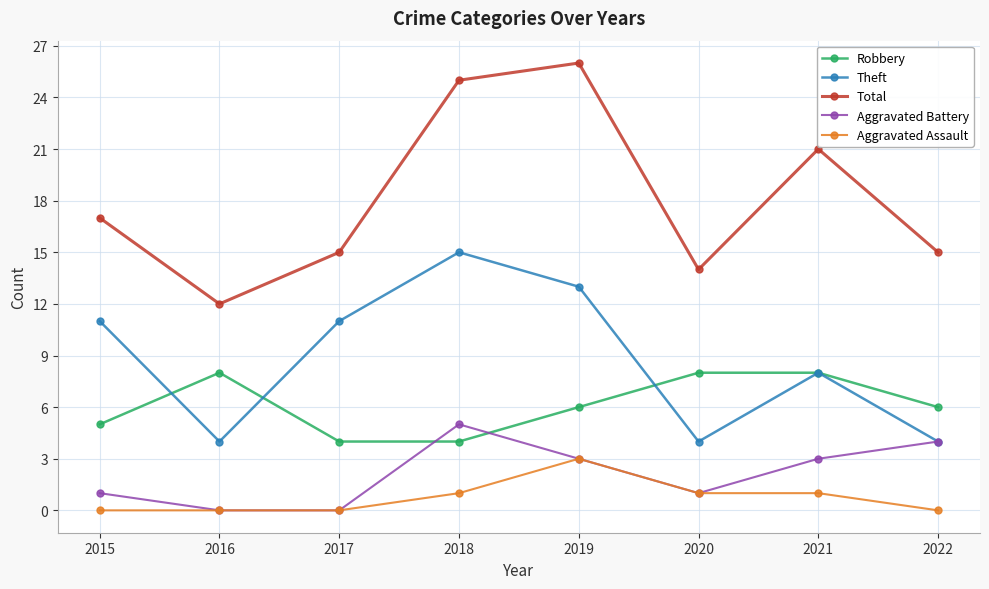

What is the difference between the second highest and second lowest values in the Total series?

11